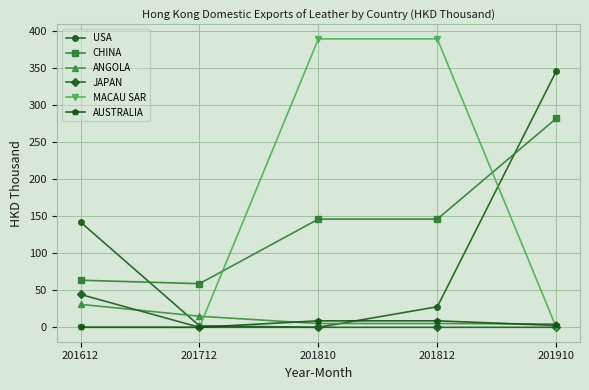

What is the maximum value for USA?

346.2